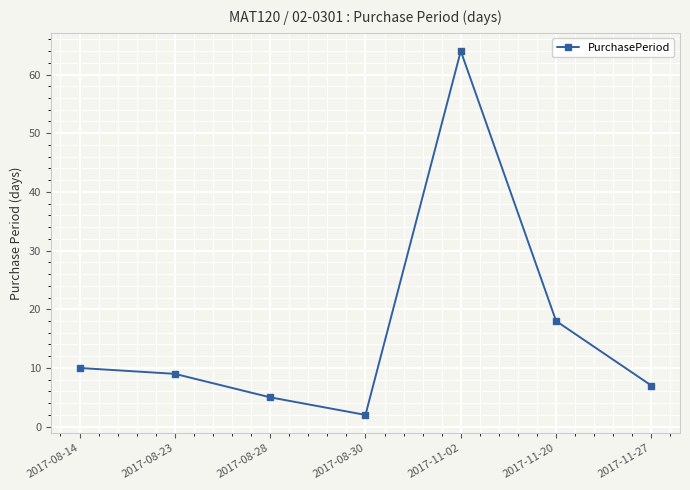

What is the difference between the maximum and second lowest values?

59